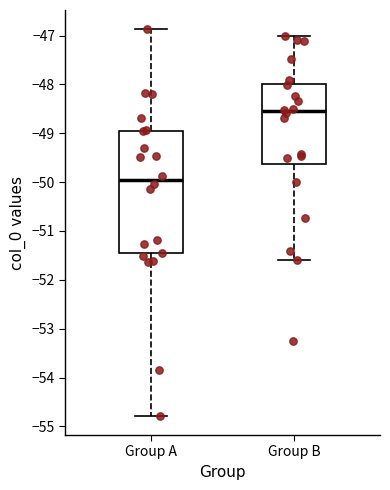

Reading left to right, read every box against the y-axis: the position of its median line, the range the box covers, and the ends of its whiskers. The values are not printed on the chart, so give them approximately, as read against the axis.

Group A: median -50.0, box -51.5 to -49.0, whiskers -54.8 to -46.9
Group B: median -48.5, box -49.6 to -48.0, whiskers -51.6 to -47.0